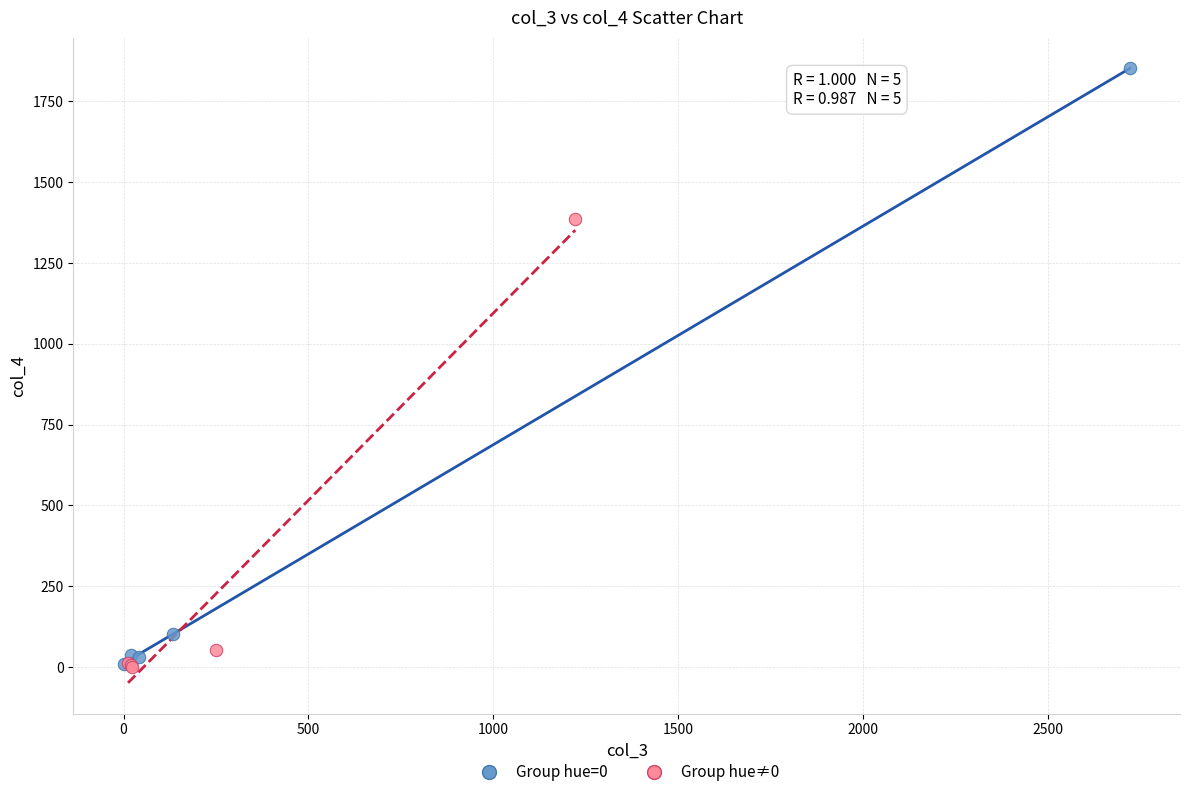

Which series has the widest spread of Y values?

Group hue=0